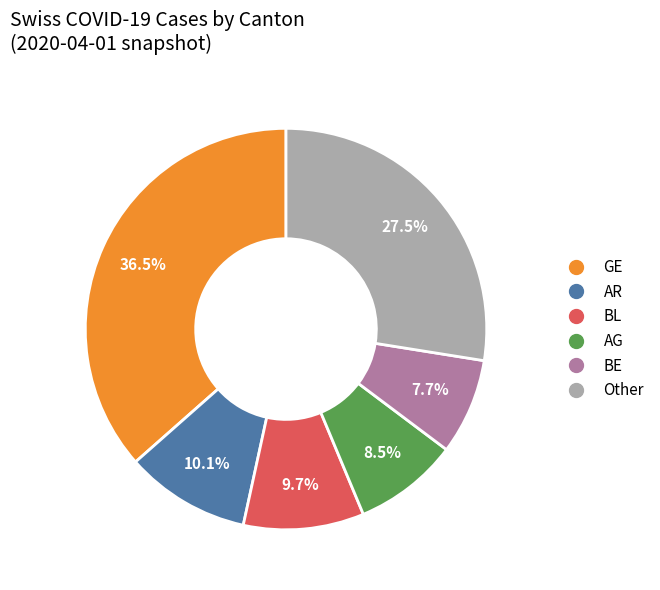

Does any single category account for the majority?

No